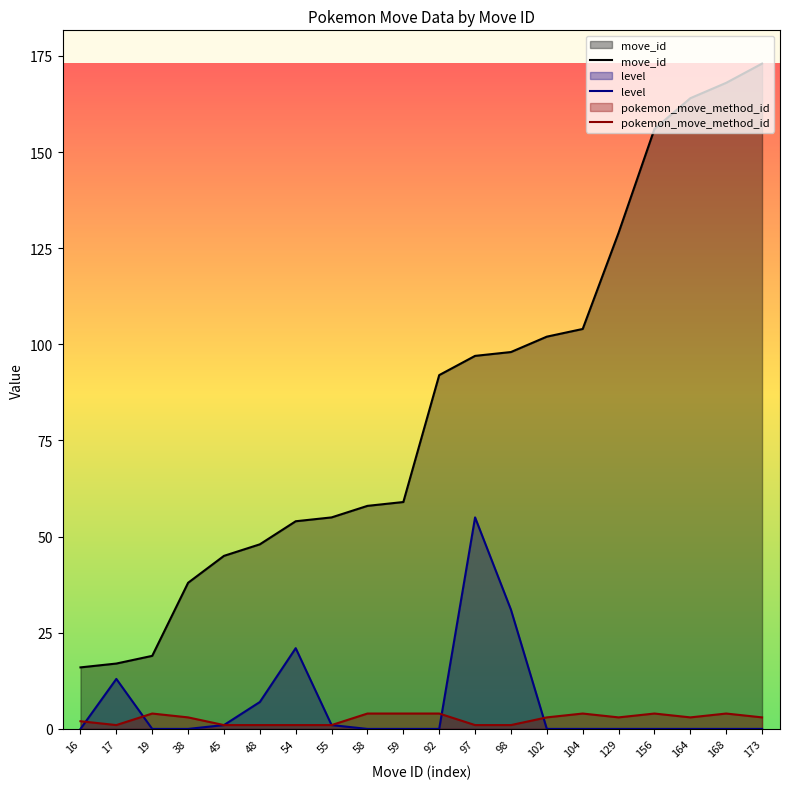

At how many categories does at least one series exceed 11?

20